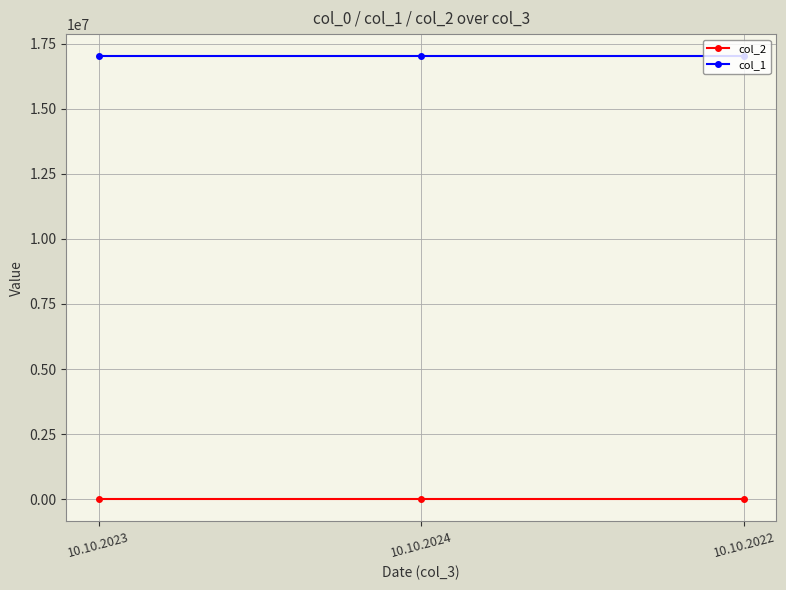

What is the highest value of the col_2 series?

1